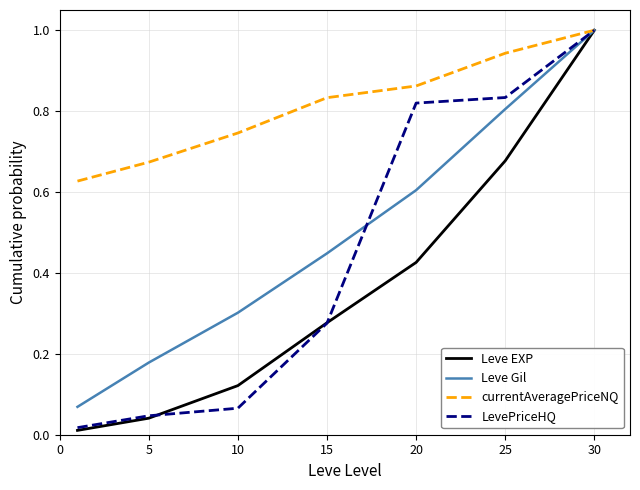

At how many categories does at least one series exceed 0?

7